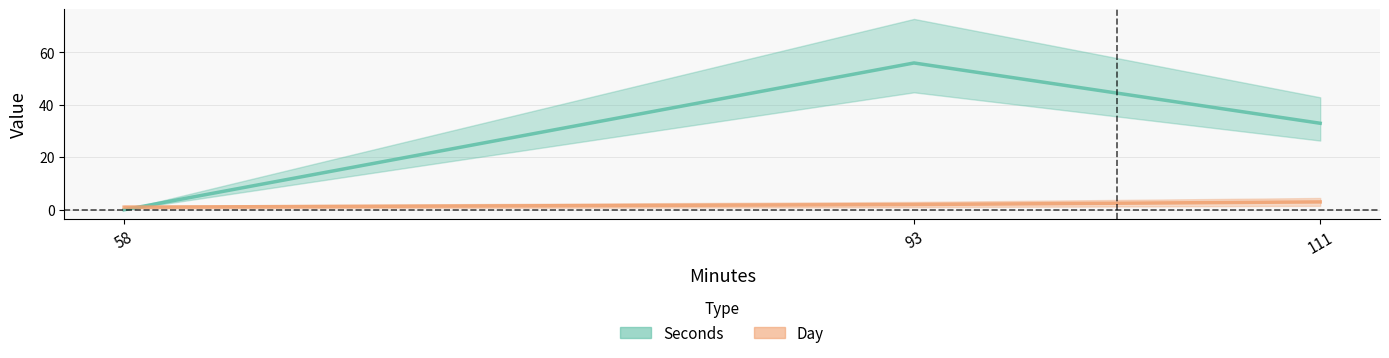

At which category is the sum across all series the highest?

93